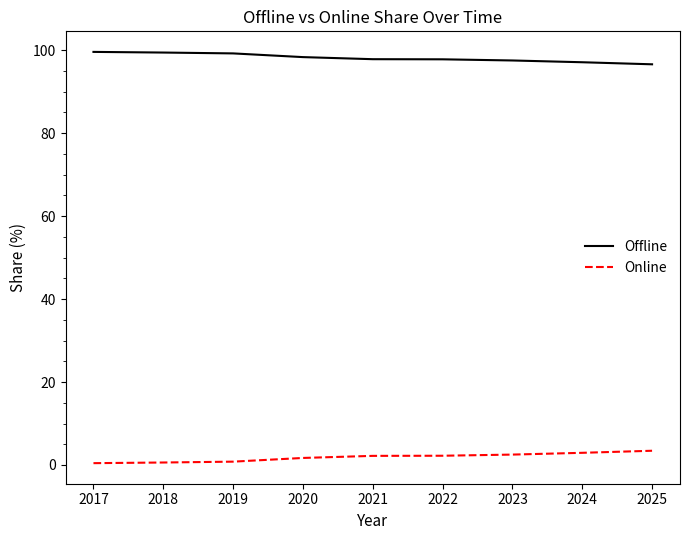

True or false: Offline has a value of 68.6 at 2018.

False